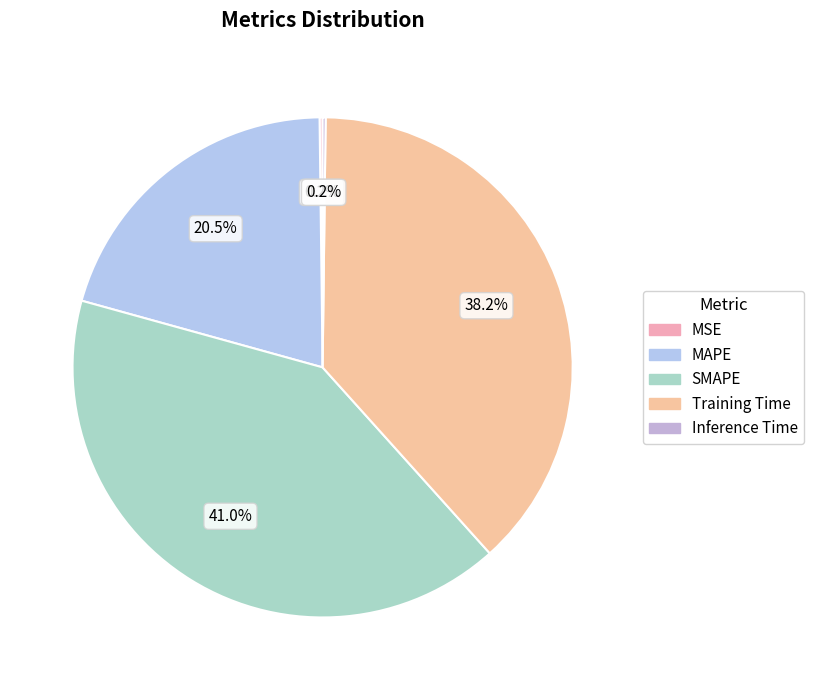

Rank the categories by value from lowest to highest.

Inference Time, MSE, MAPE, Training Time, SMAPE